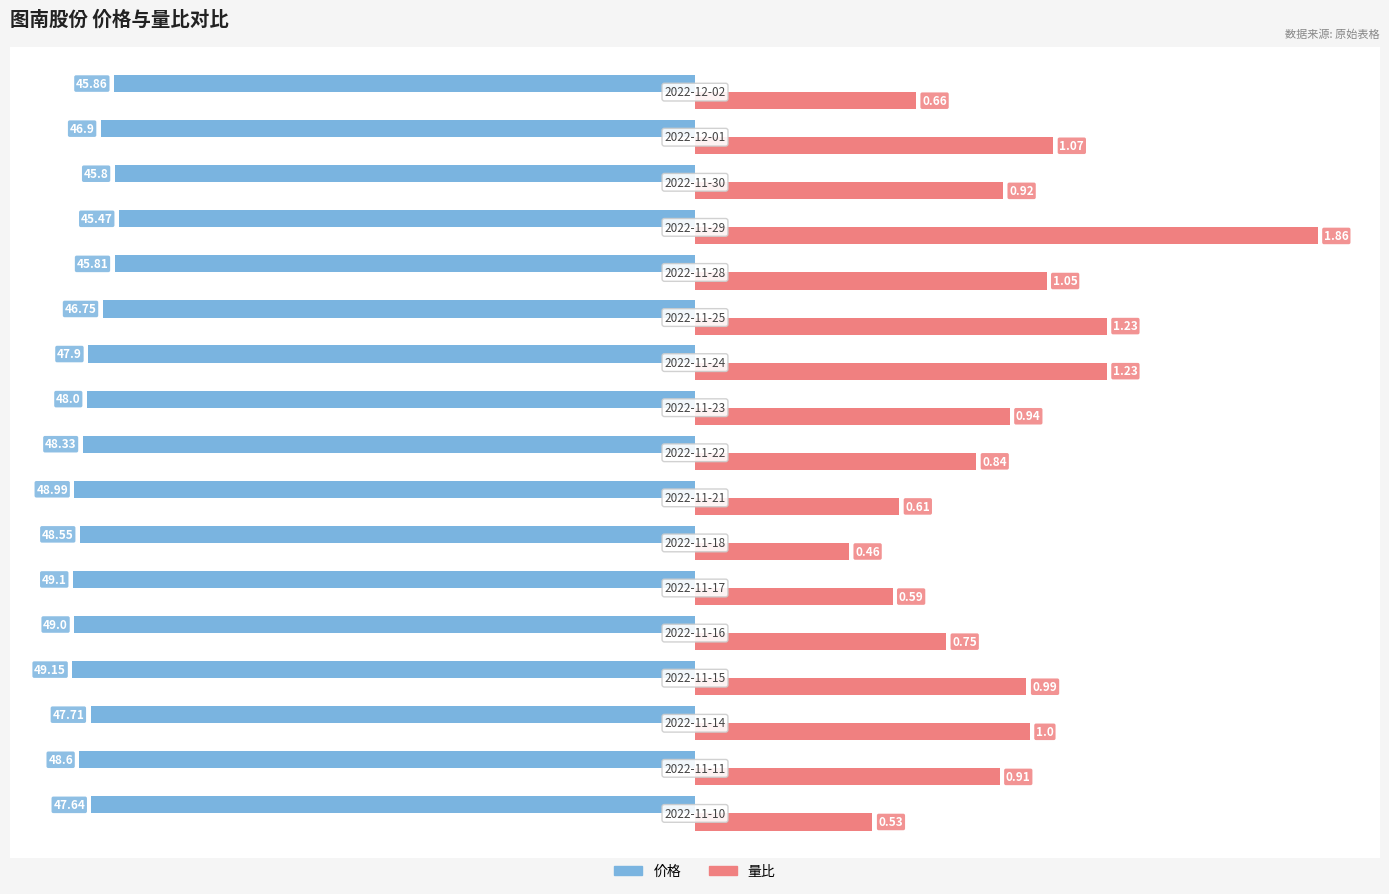

What are all the series names shown in the legend?

价格, 量比